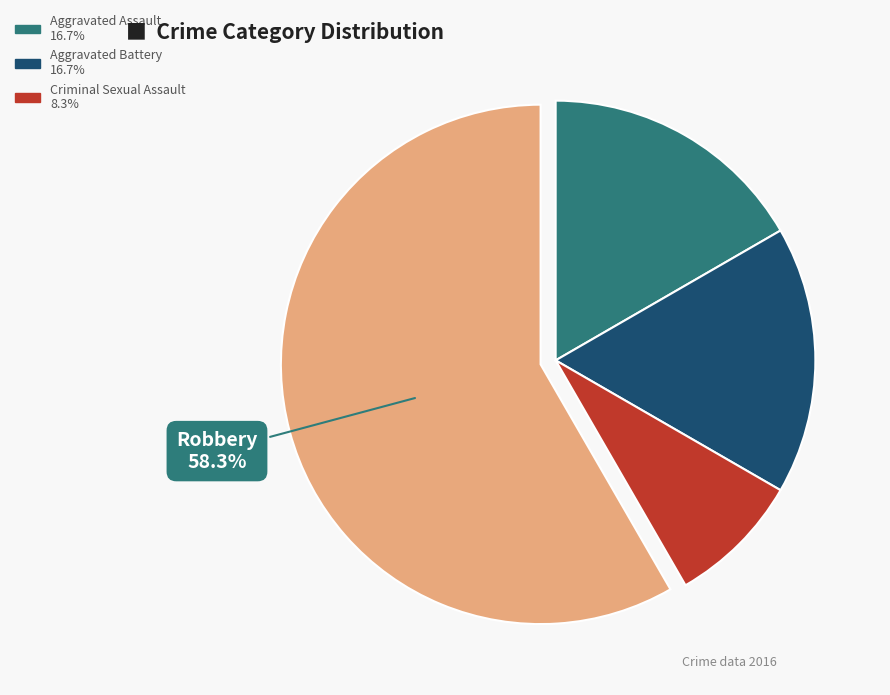

Does any single category account for the majority?

Yes